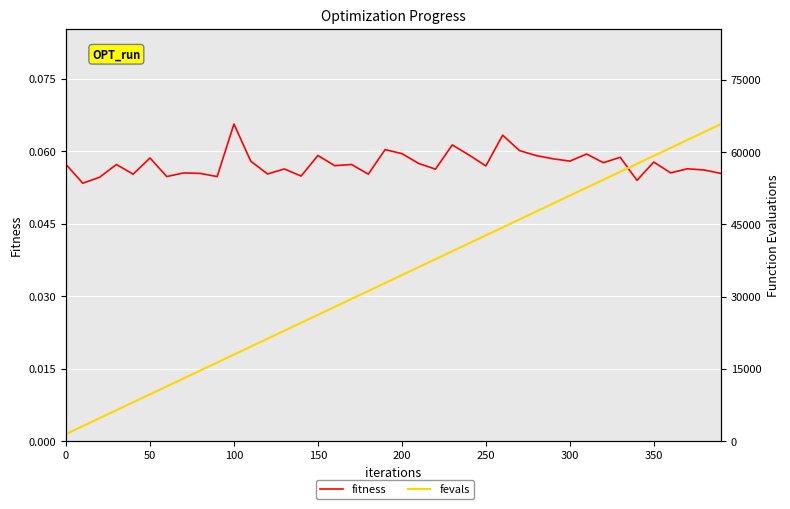

True or false: fitness and fevals intersect in this chart.

False